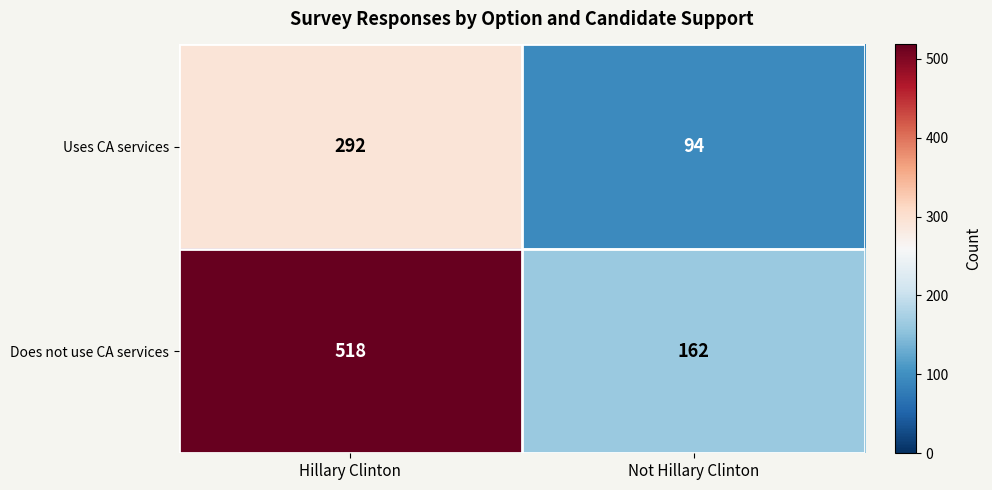

What is the total value across all series at Not Hillary Clinton?

256